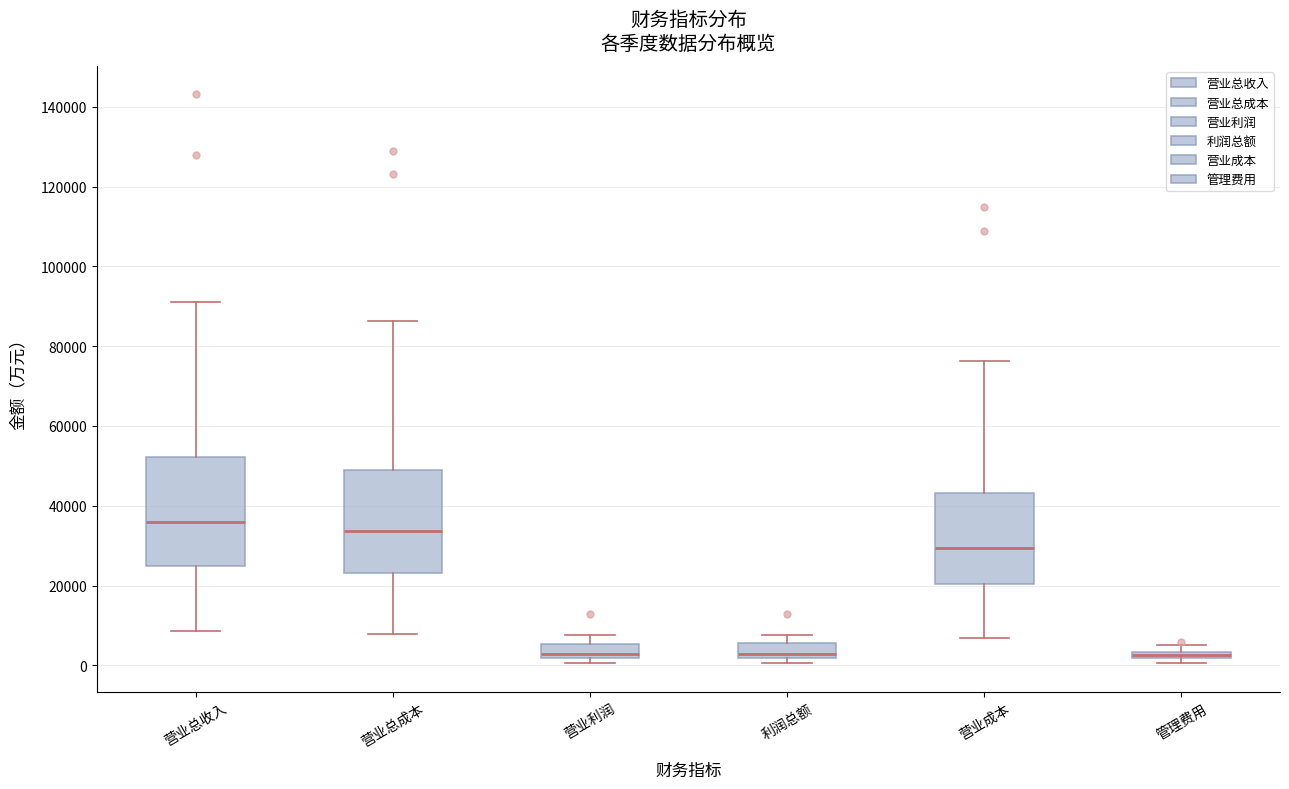

Where is the upper edge of the box for 管理费用 on the y-axis? The values are not printed on the chart, so give them approximately, as read against the axis.

4000